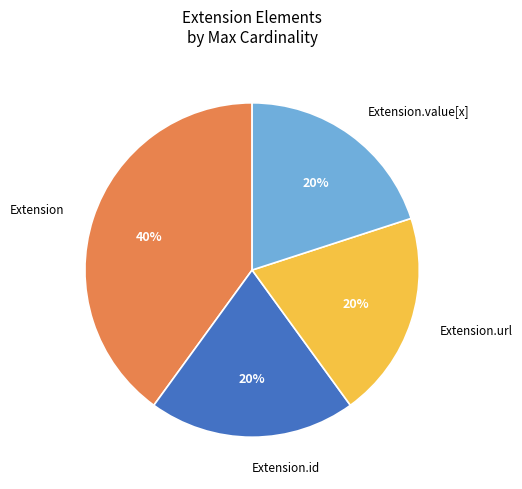

Count the number of slices in the pie.

4